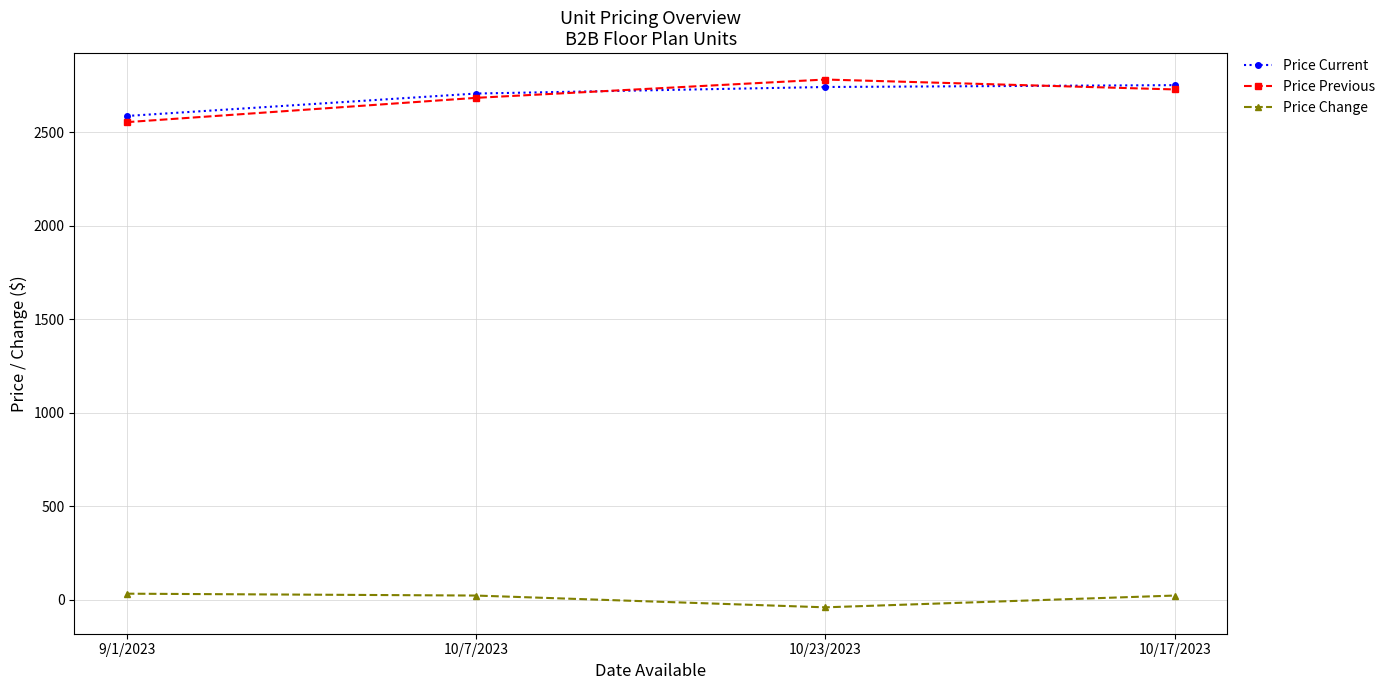

What is the sum of the Price Change values at 10/23/2023 and 10/7/2023?

-17